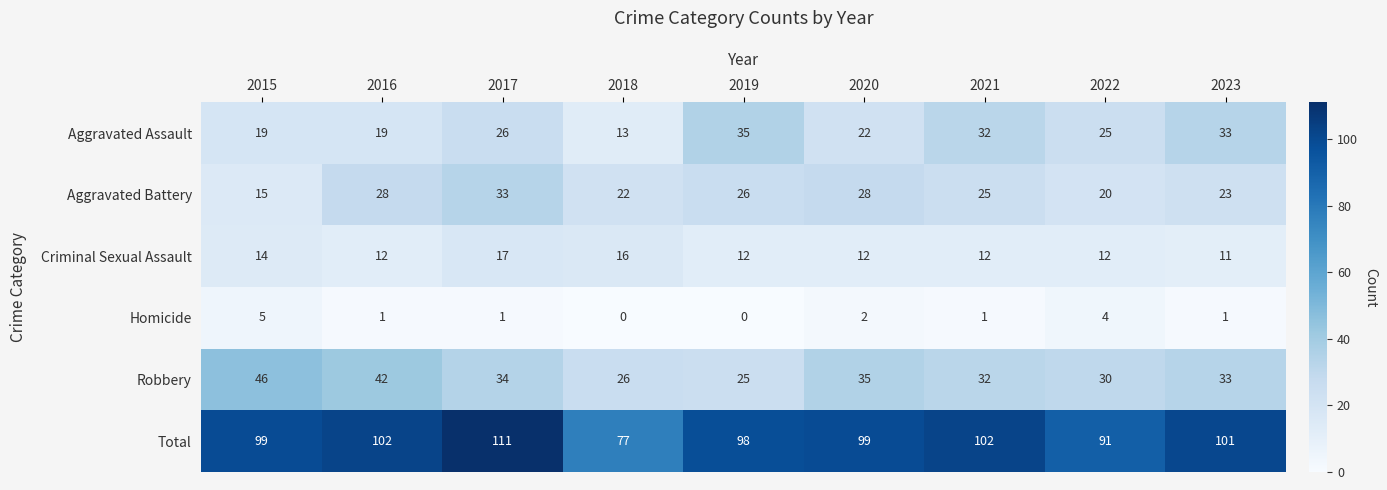

What is the average value of the Aggravated Battery series?

24